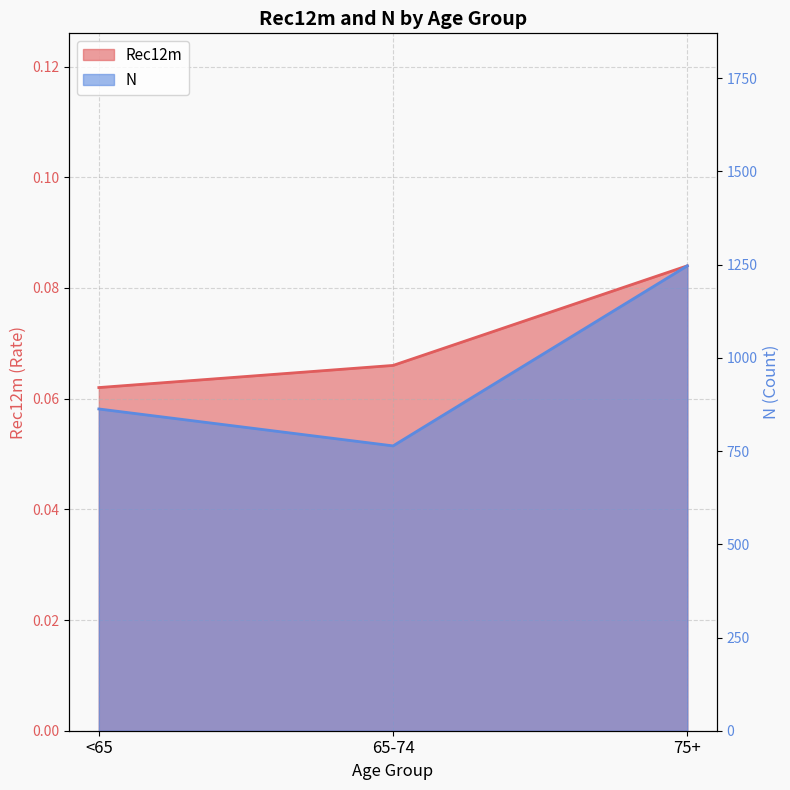

The value of N at 65-74 is 407.4. True or false?

False